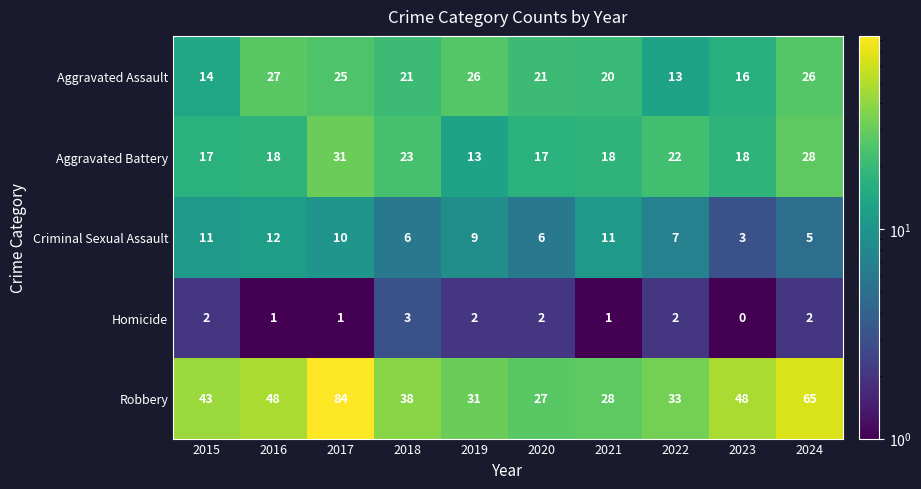

Is it true that Aggravated Battery equals 30 at 2022?

False